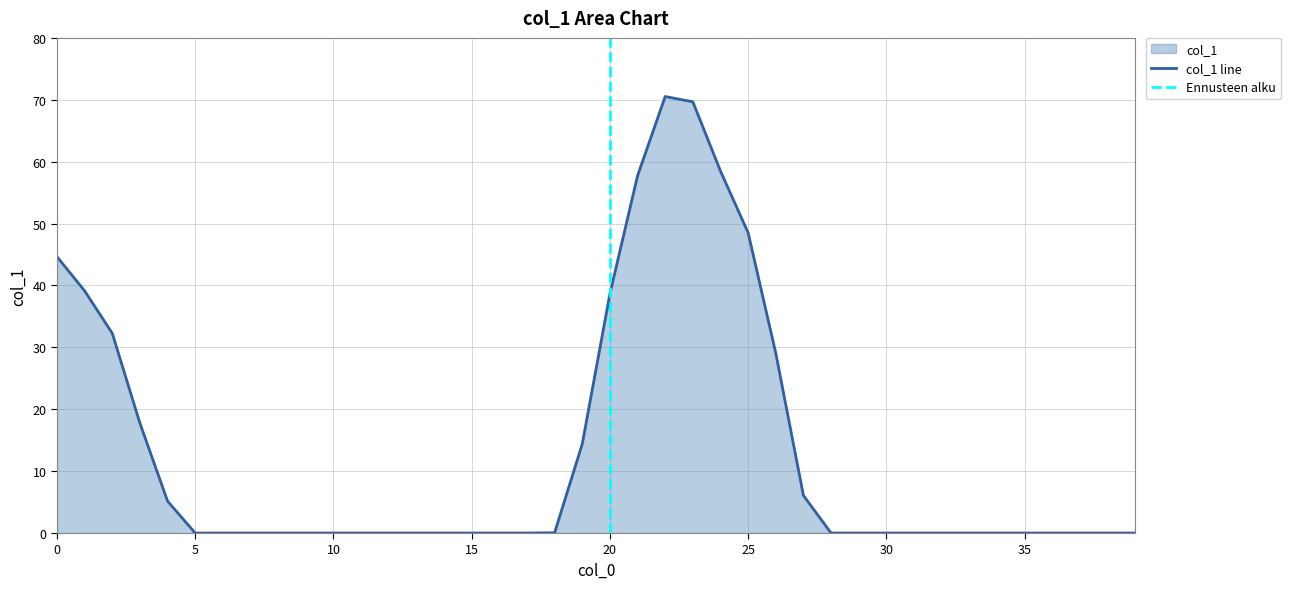

What is the change in value from 2 to 4?

-27.1